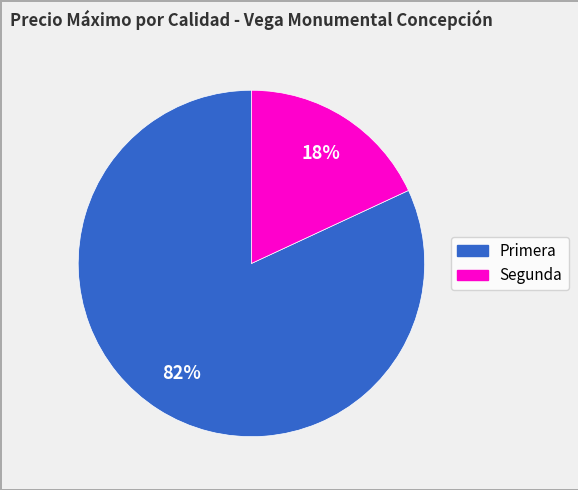

Which has a higher value, Primera or Segunda?

Primera